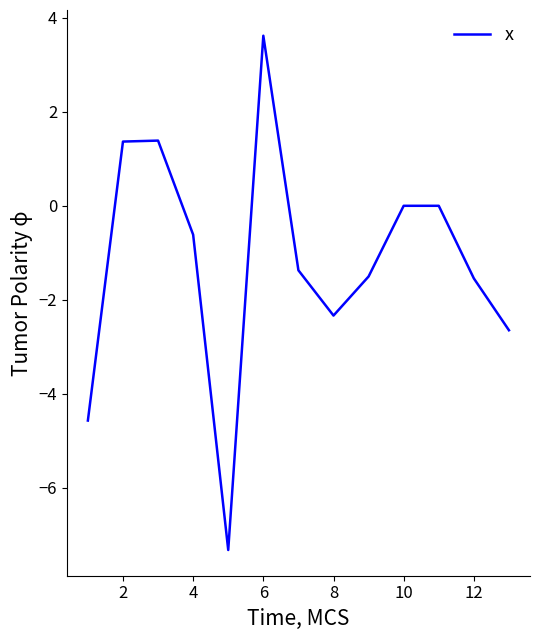

What is the greatest value displayed?

3.6